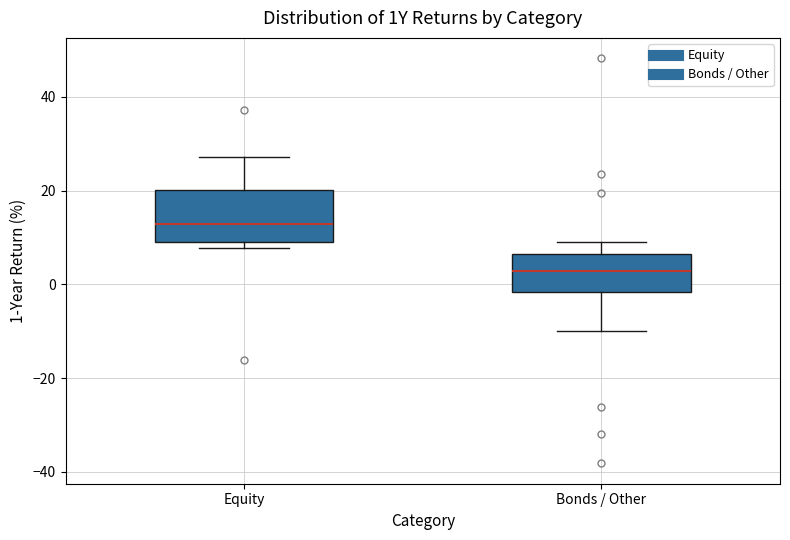

Comparing the boxes themselves (not the whiskers), which one is the tallest?

Equity